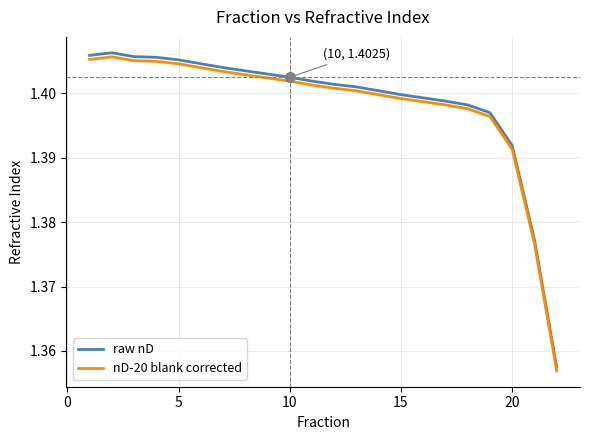

Which series has the largest range (max minus min)?

raw nD